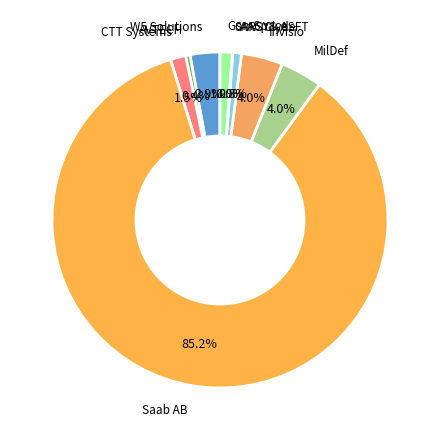

Between W5 Solutions and MilDef, which is larger?

MilDef